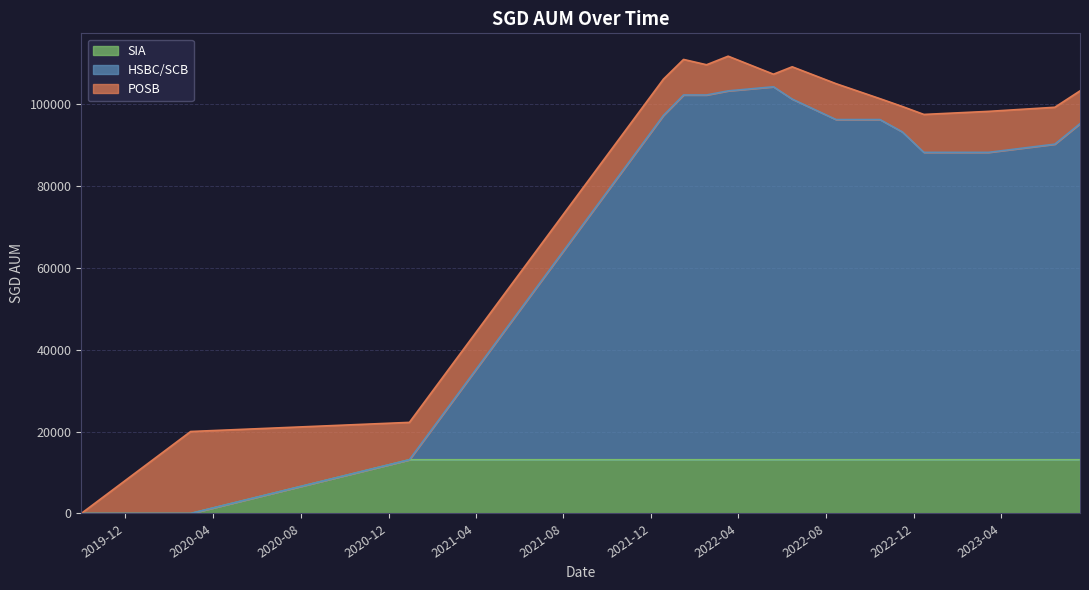

What is the value of the SIA point at the 16th from the left?

13108.5